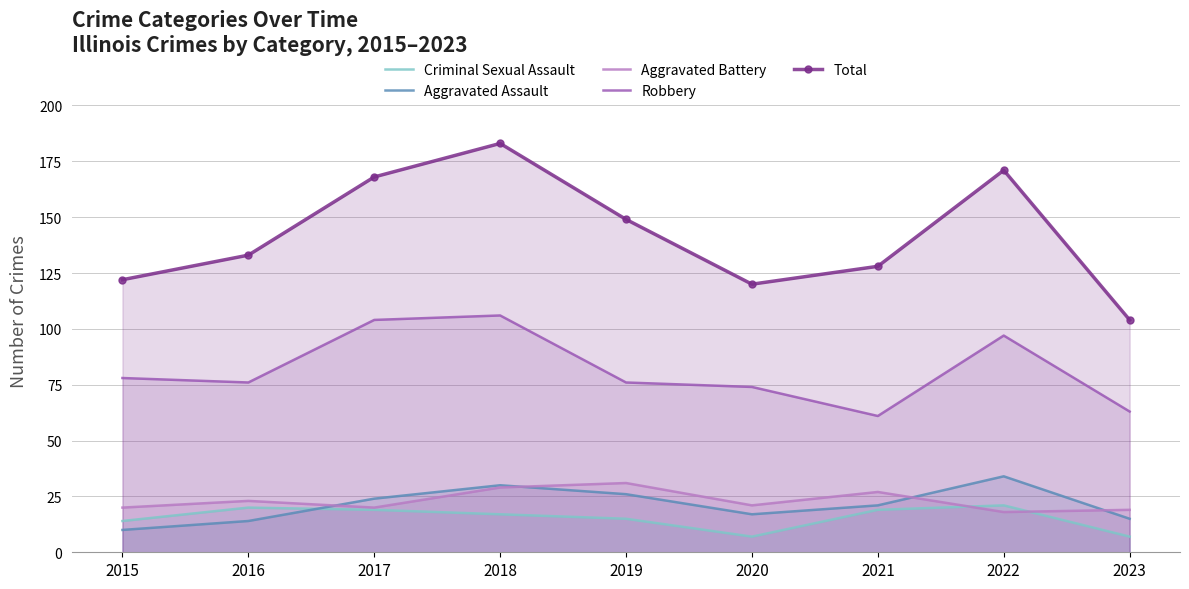

What is the total value across all series at 2016?

266